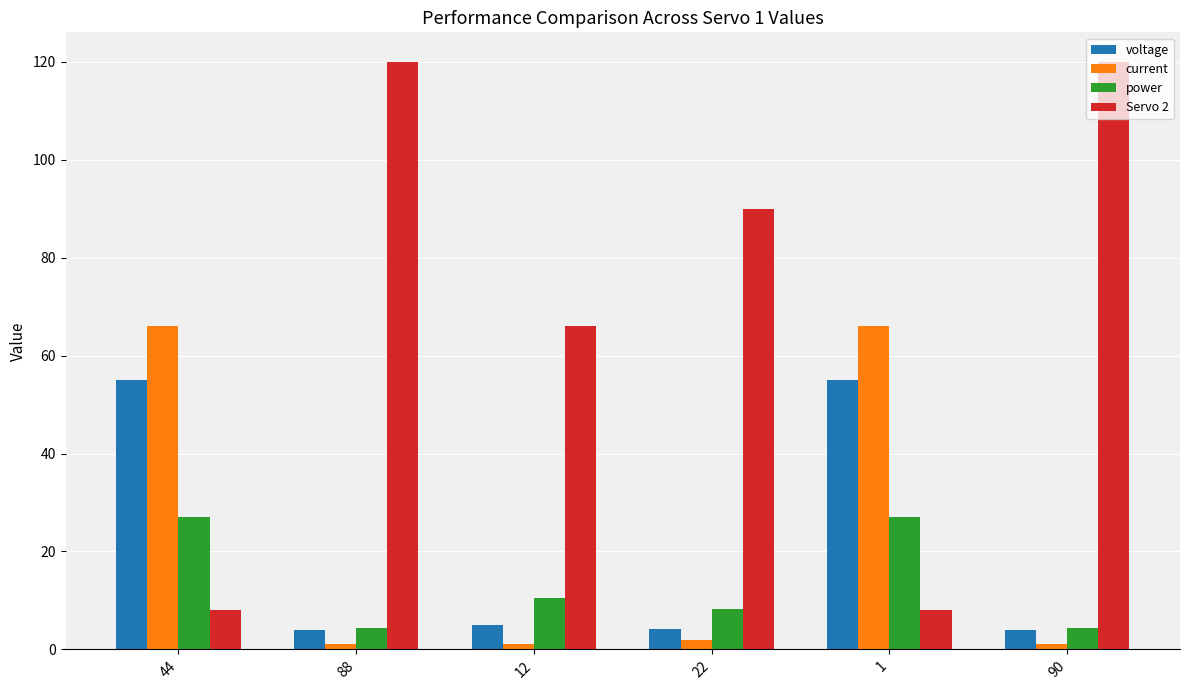

What is the total value across all series at 90?

129.5